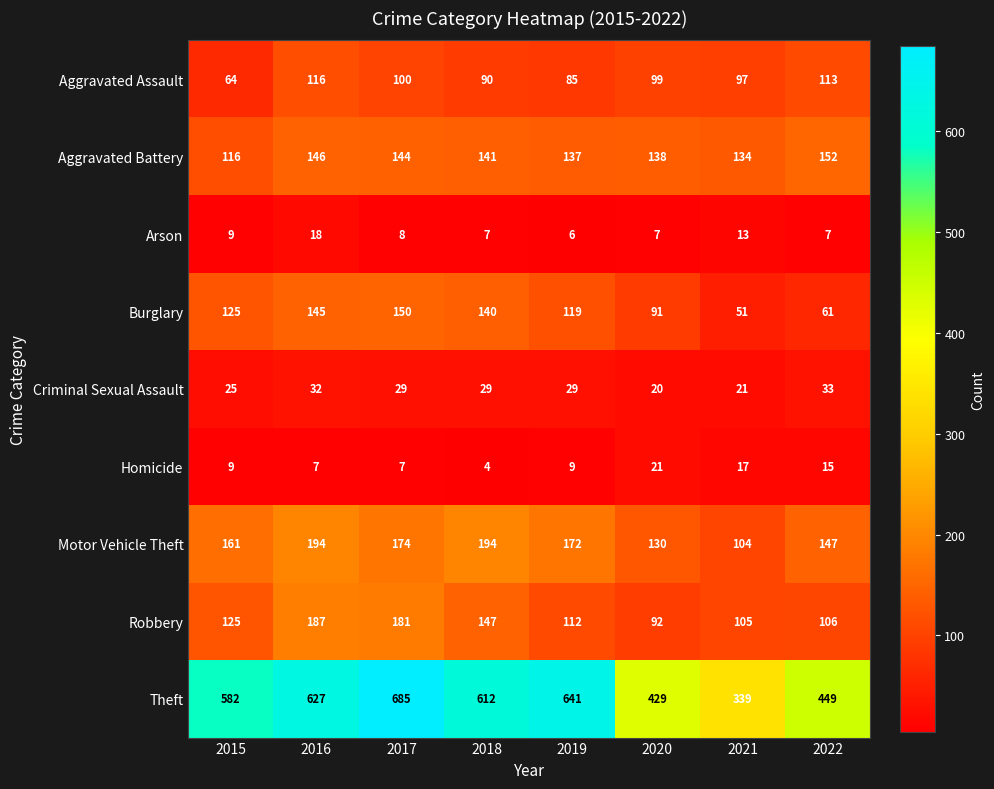

At which label is Aggravated Assault closest to 90?

2018